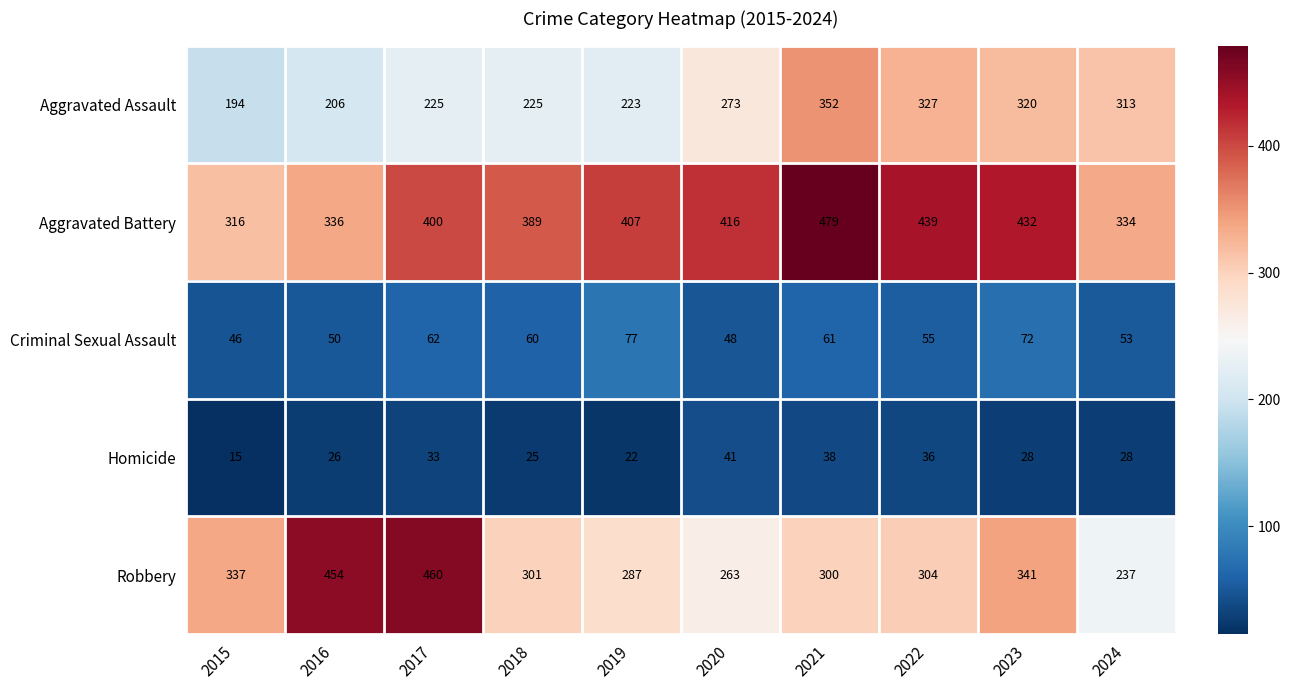

At which category is the sum across all series the highest?

2021